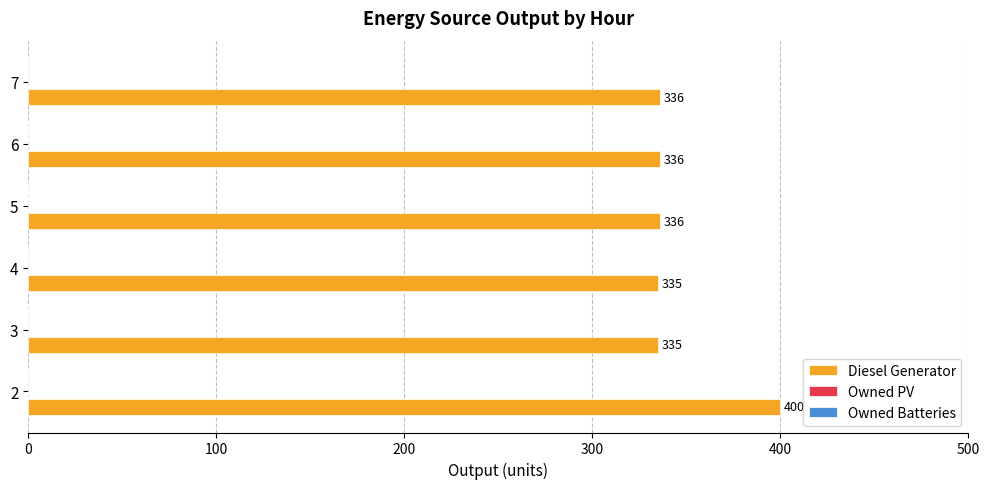

Reading top to bottom, transcribe all the data shown in this chart.

336.0	336.0	336.0	335.0	335.0	400.0